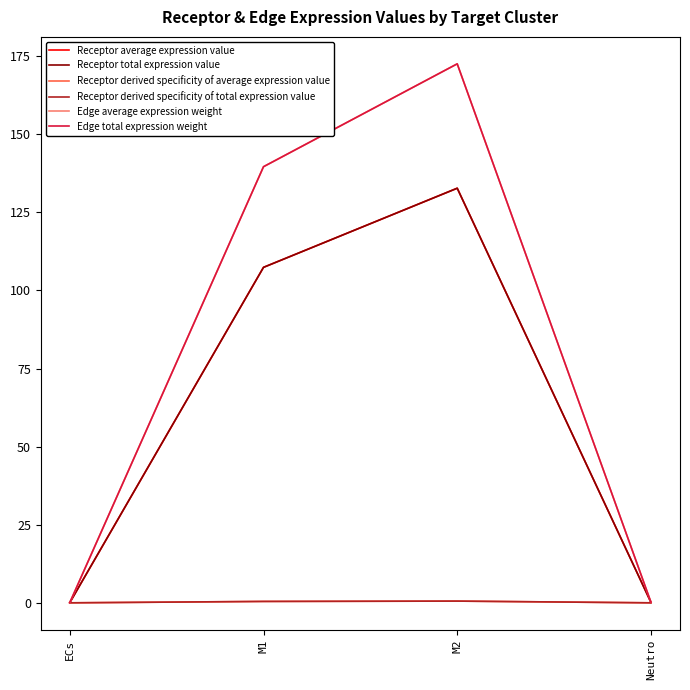

At how many categories does at least one series exceed 168?

1